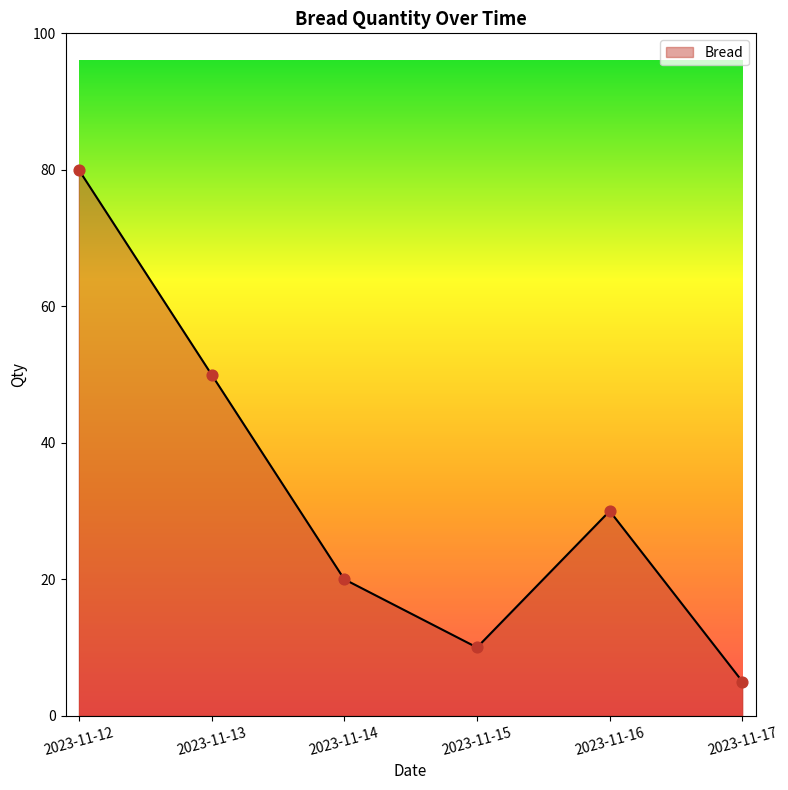

Which has a higher value, 2023-11-12 or 2023-11-16?

2023-11-12